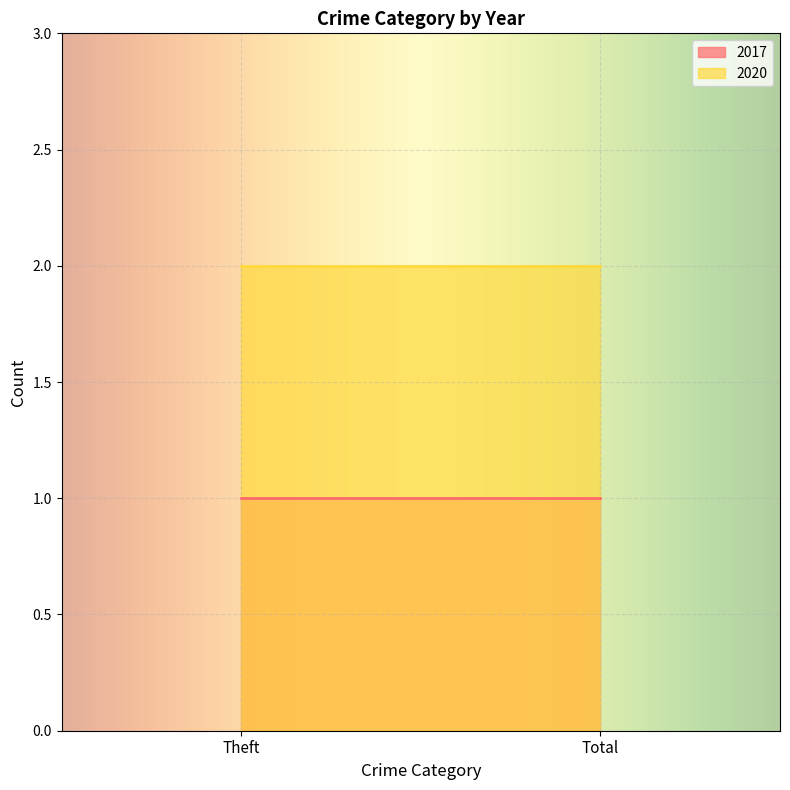

What is the average value of the 2020 series?

2